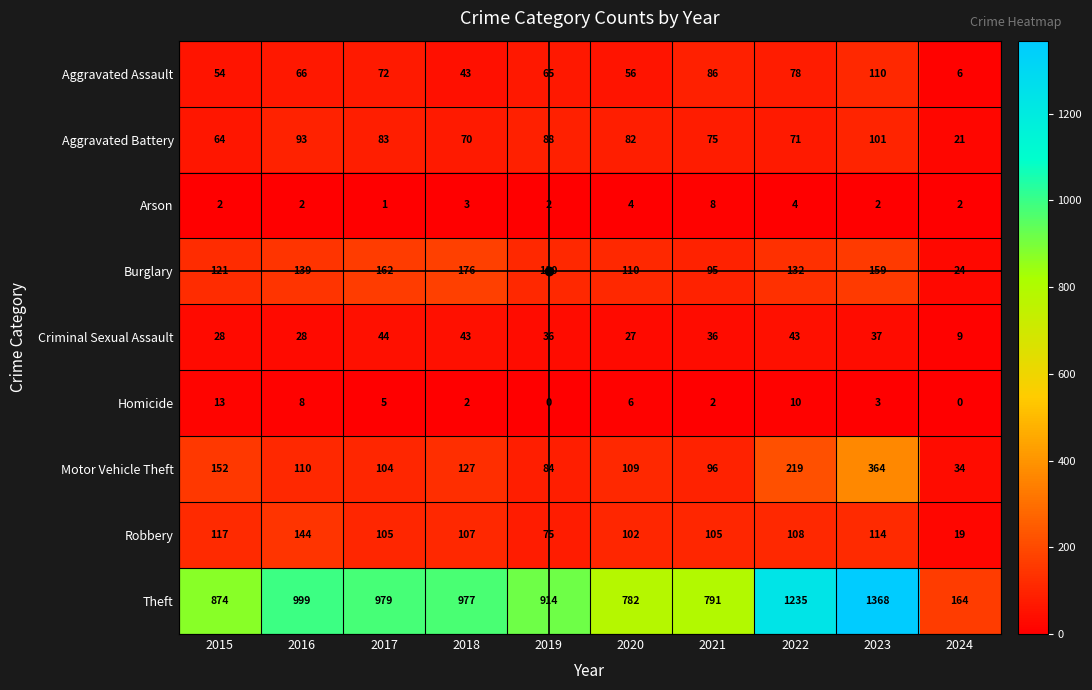

What is the greatest value displayed?

1368